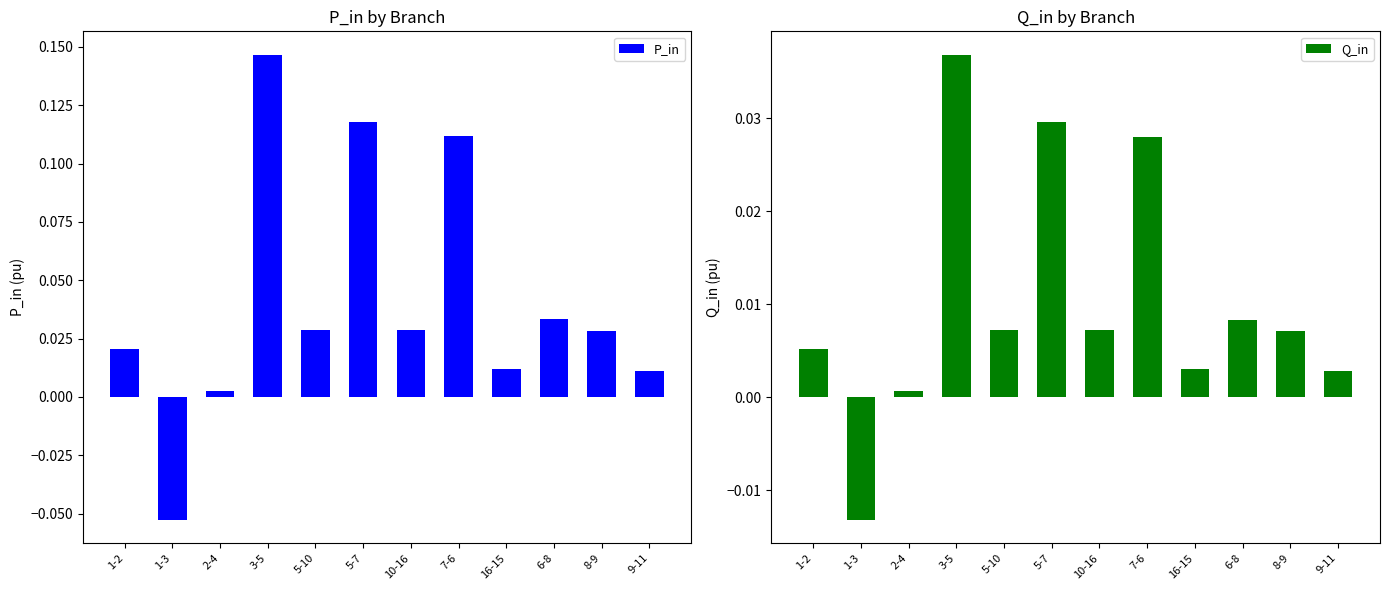

Which series changed the most between 1-2 and 10-16?

P_in